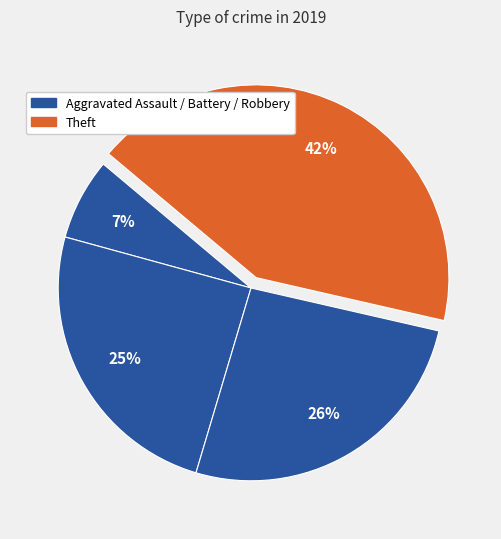

How many slices are in this pie chart?

4